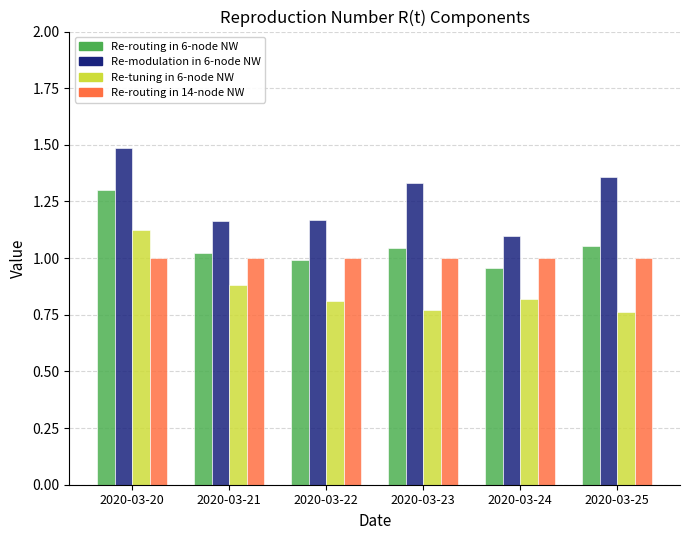

At which category does the chart reach its peak across all series?

2020-03-20